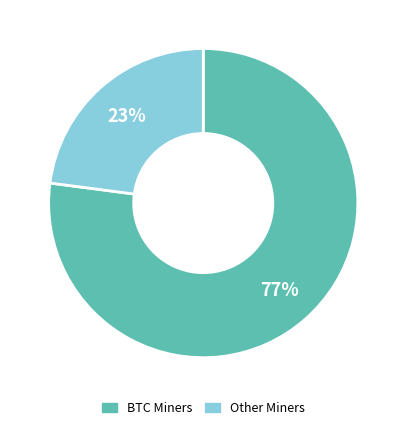

Which slice is the largest?

BTC